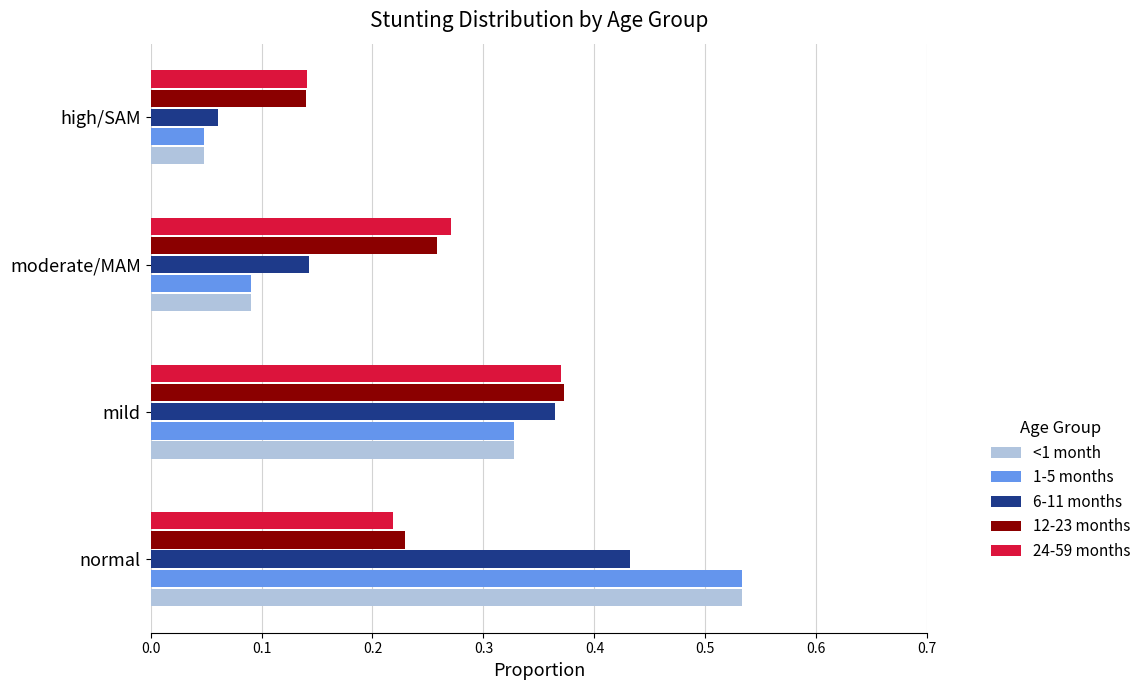

At how many categories does at least one series exceed 0?

4